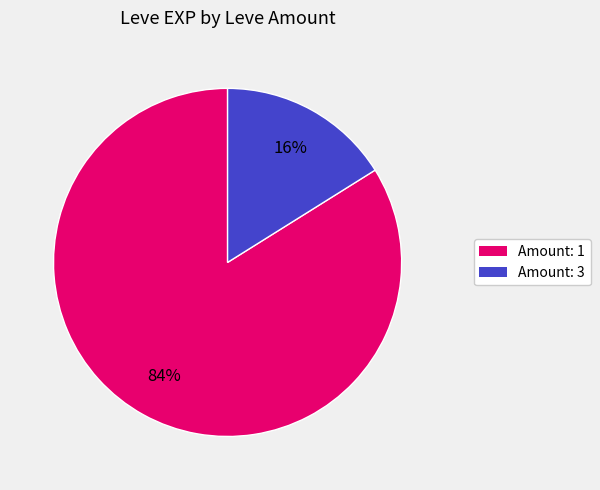

To the nearest percent, what is the average slice percentage?

50%